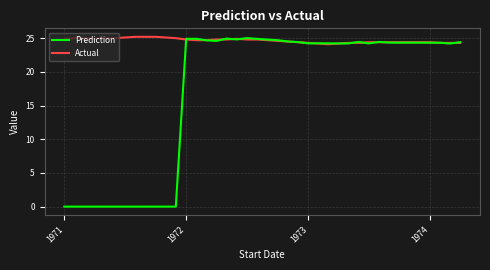

Which series has the largest range (max minus min)?

Prediction